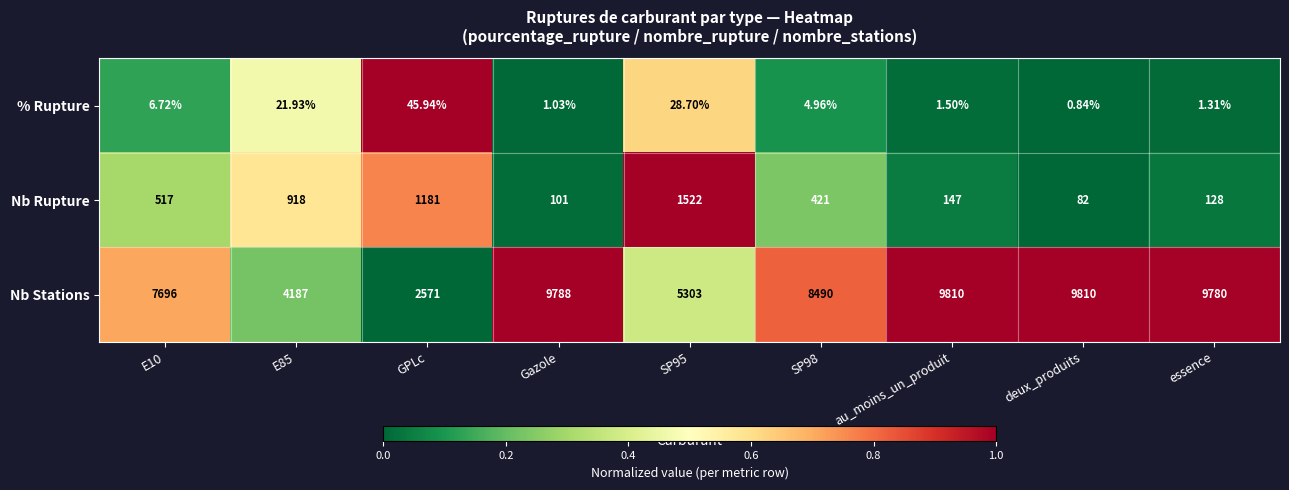

Rank the series by their maximum value, from lowest to highest.

% Rupture, Nb Rupture, Nb Stations